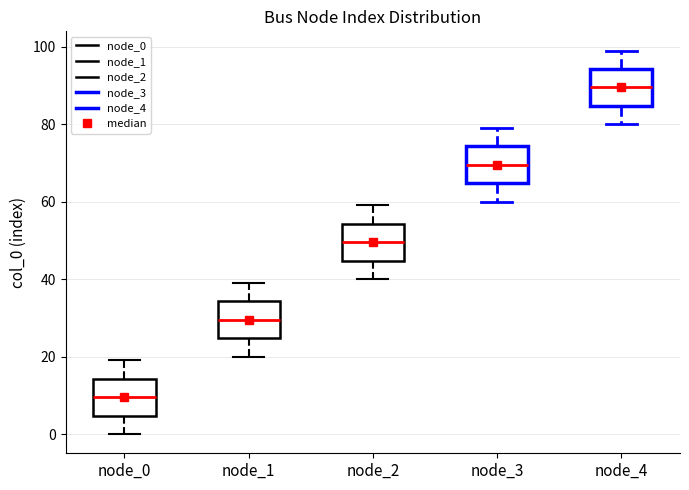

Where does the median line of the box for node_2 sit on the y-axis? The values are not printed on the chart, so give them approximately, as read against the axis.

50